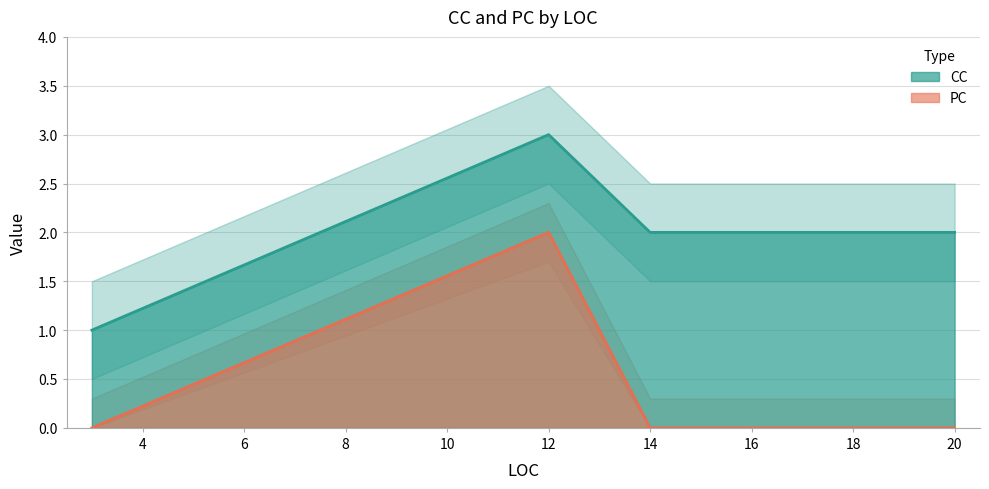

List the series in order of their peak value, highest first.

CC, PC